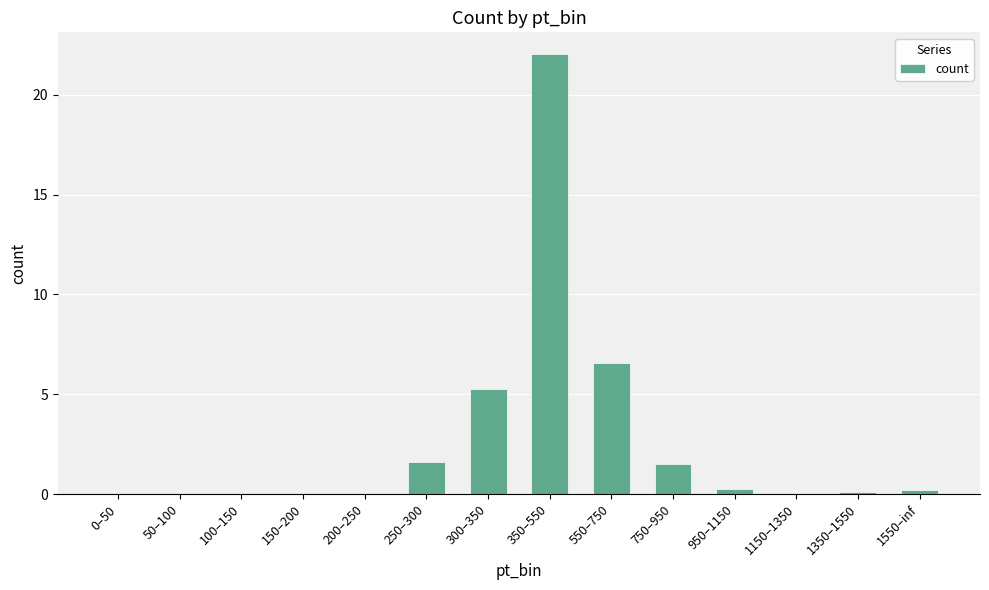

Which label corresponds to the largest value in the chart?

350–550